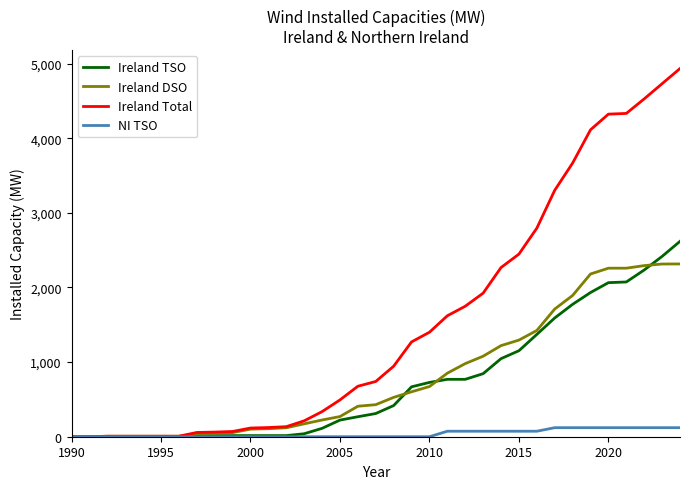

Does the chart display data point markers on the line(s)?

No